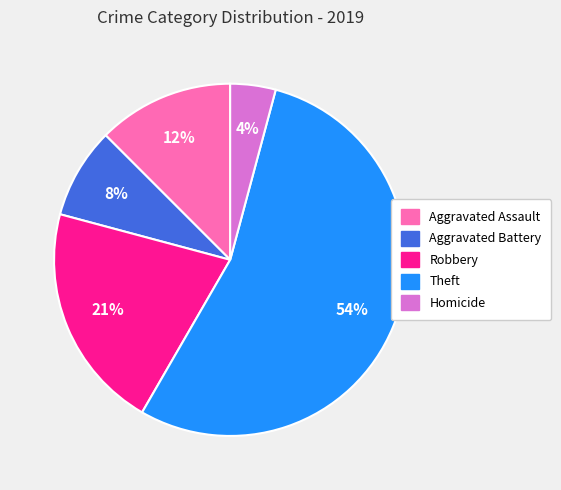

Rank the categories by value from lowest to highest.

Homicide, Aggravated Battery, Aggravated Assault, Robbery, Theft